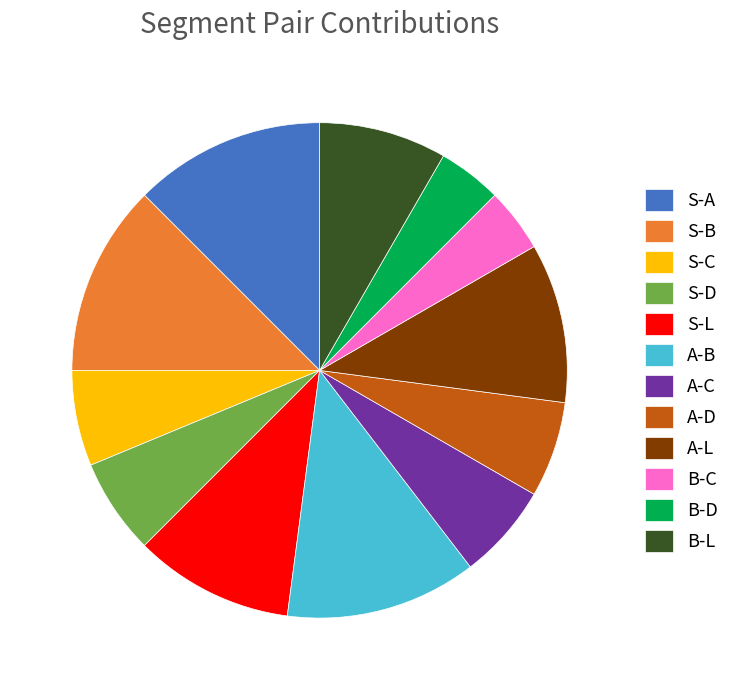

Count the number of slices in the pie.

12